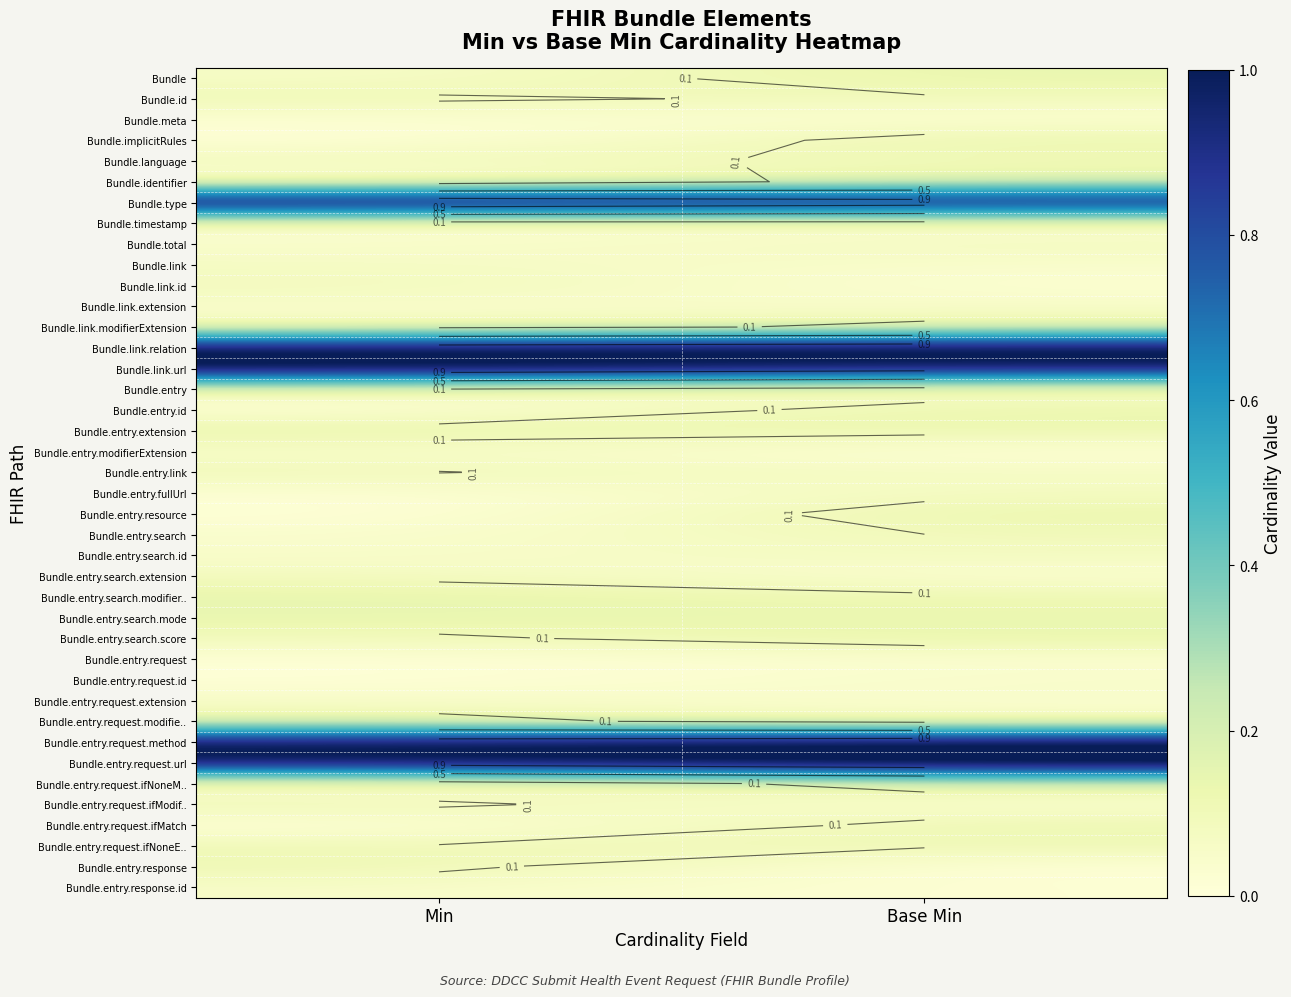

List the series in order of their peak value, lowest first.

Bundle.meta, Bundle.timestamp, Bundle.entry.request, Bundle.entry.modifierExtension, Bundle.entry.request.id, Bundle.entry.response.id, Bundle.link.extension, Bundle.entry.request.extension, Bundle.link, Bundle.entry.fullUrl, Bundle.entry.search.id, Bundle.total, Bundle.entry.search.extension, Bundle.entry, Bundle.link.id, Bundle.entry.search, Bundle.entry.link, Bundle.language, Bundle.entry.request.ifNoneE.., Bundle.id, Bundle.entry.response, Bundle.entry.request.ifModif.., Bundle.link.modifierExtension, Bundle.entry.request.ifMatch, Bundle.entry.request.modifie.., Bundle.implicitRules, Bundle.entry.resource, Bundle.entry.search.score, Bundle.entry.search.mode, Bundle.entry.id, Bundle, Bundle.entry.extension, Bundle.entry.search.modifier.., Bundle.identifier, Bundle.entry.request.ifNoneM.., Bundle.link.relation, Bundle.entry.request.method, Bundle.link.url, Bundle.entry.request.url, Bundle.type